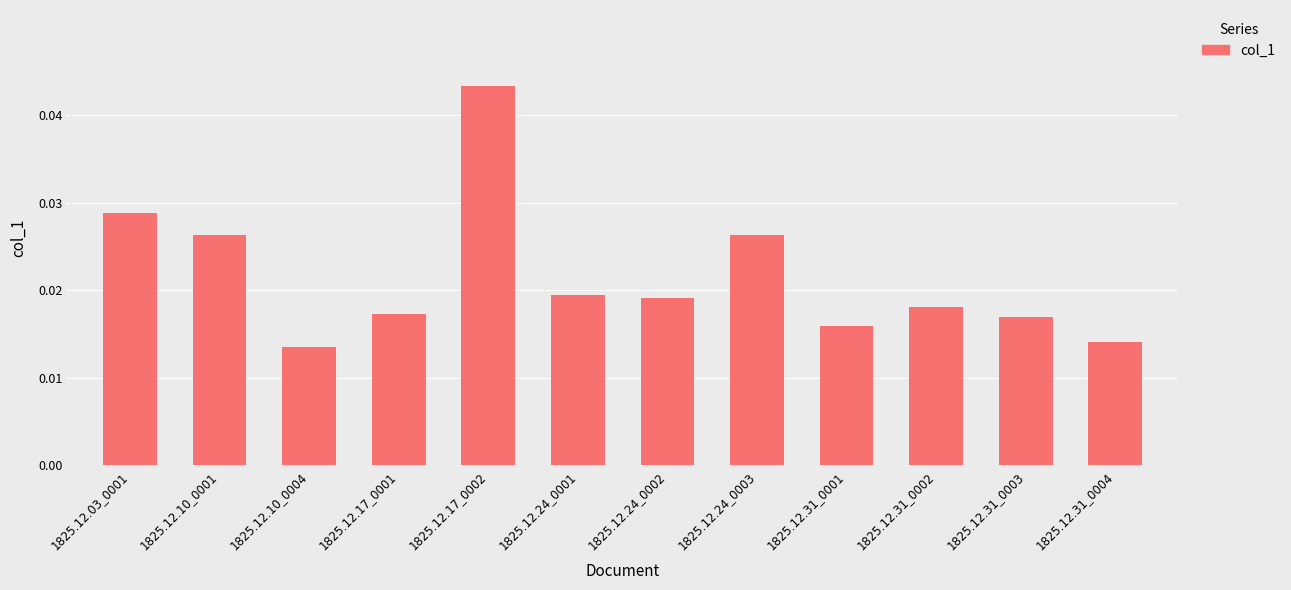

Which has a higher value, 1825.12.31_0004 or 1825.12.31_0002?

1825.12.31_0002